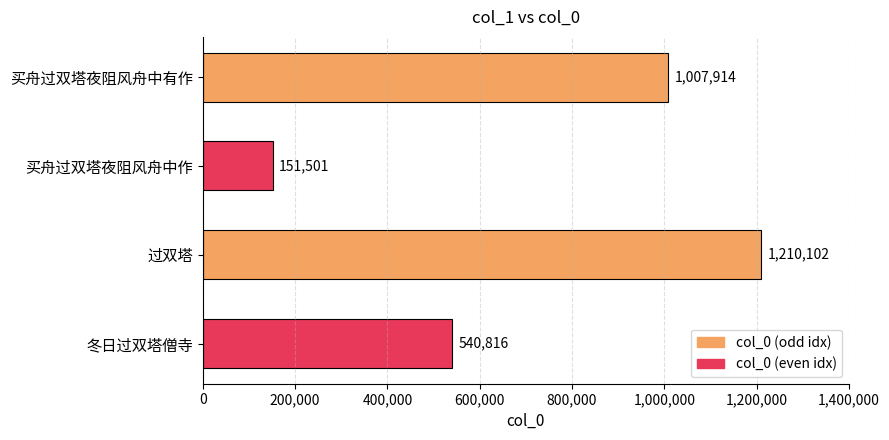

List the labels in order of value, smallest first.

买舟过双塔夜阻风舟中作, 冬日过双塔僧寺, 买舟过双塔夜阻风舟中有作, 过双塔